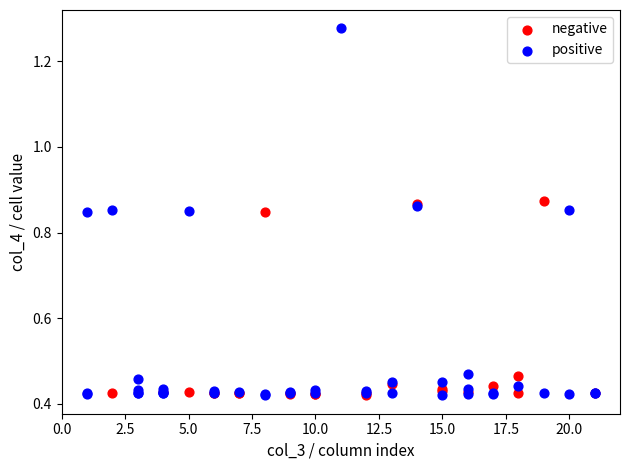

What are all the series names shown in the legend?

negative, positive